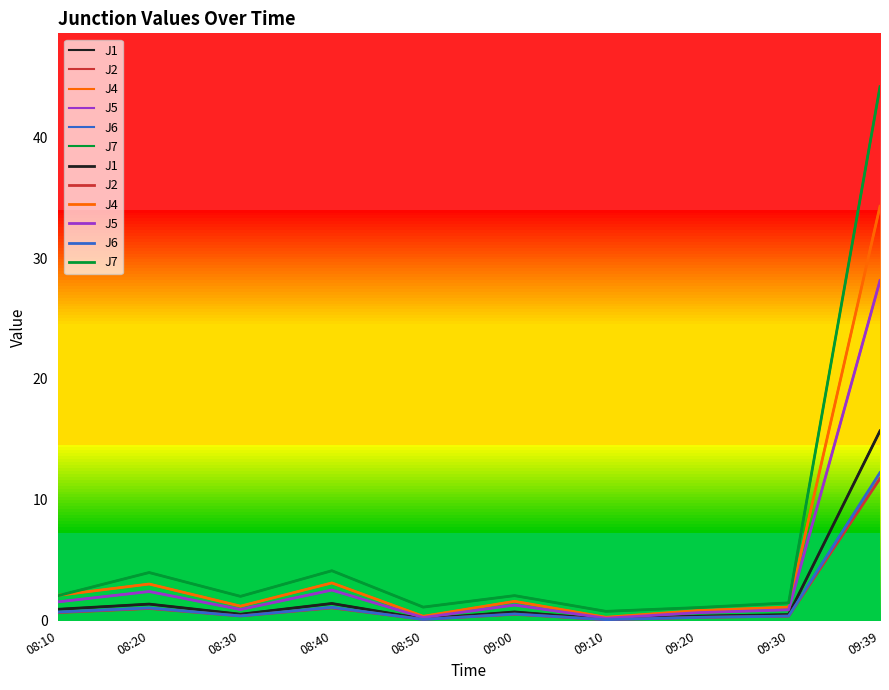

Is it true that J6 equals 1.1 at 08:40?

True